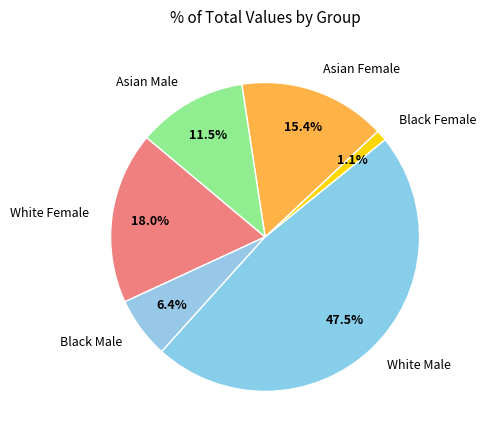

What is the largest slice in the pie chart?

White Male